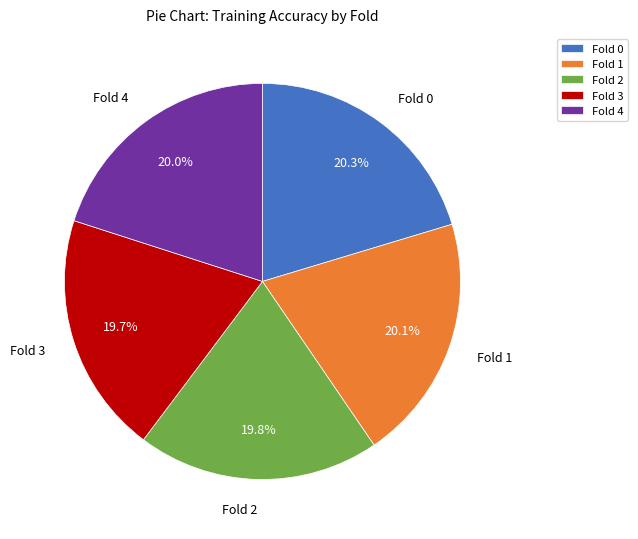

Is Fold 0 the majority of the pie?

No